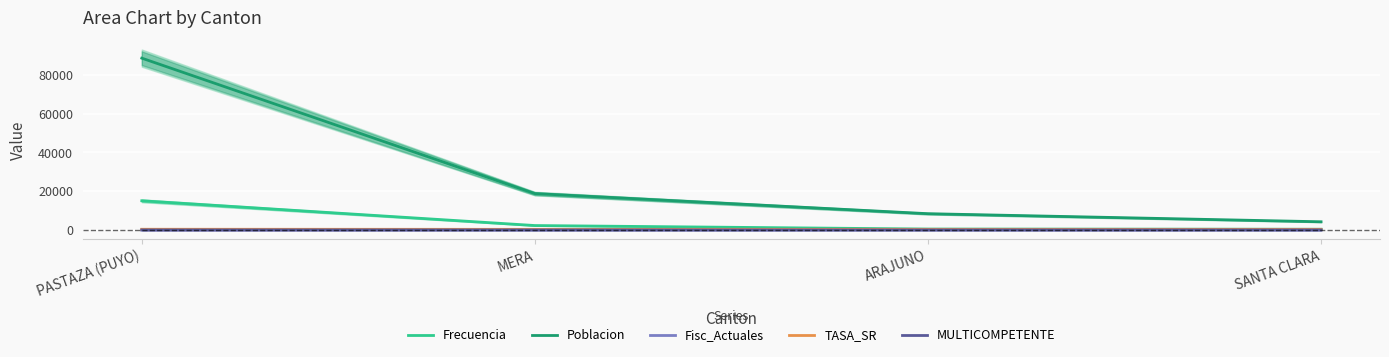

Reading right to left, transcribe all the data shown in this chart.

Frecuencia: 366.0	467.0	2280.0	15066.0
Poblacion: 4225.0	8399.0	18777.0	88726.0
Fisc_Actuales: 0.0	0.0	1.0	6.0
TASA_SR: 316.0	316.0	316.0	355.7
MULTICOMPETENTE: 1.0	1.0	1.0	0.0